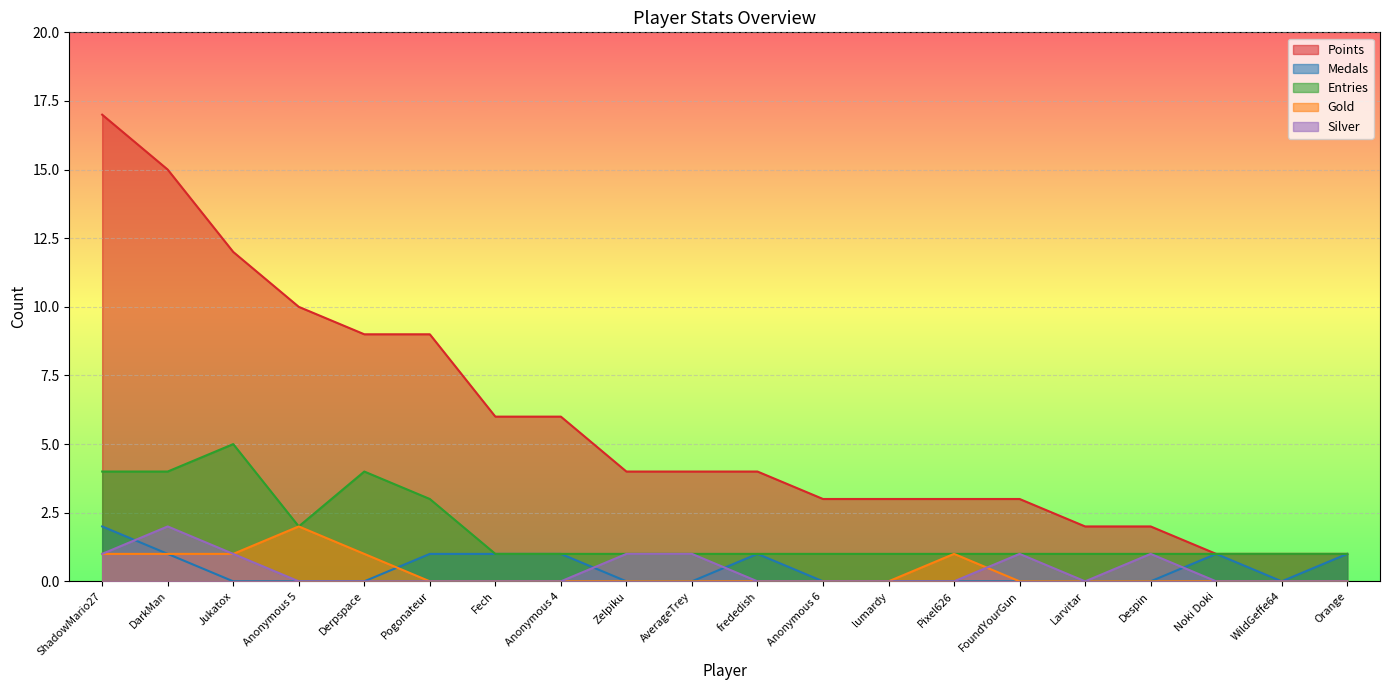

The value of Gold at FoundYourGun is 1. True or false?

False